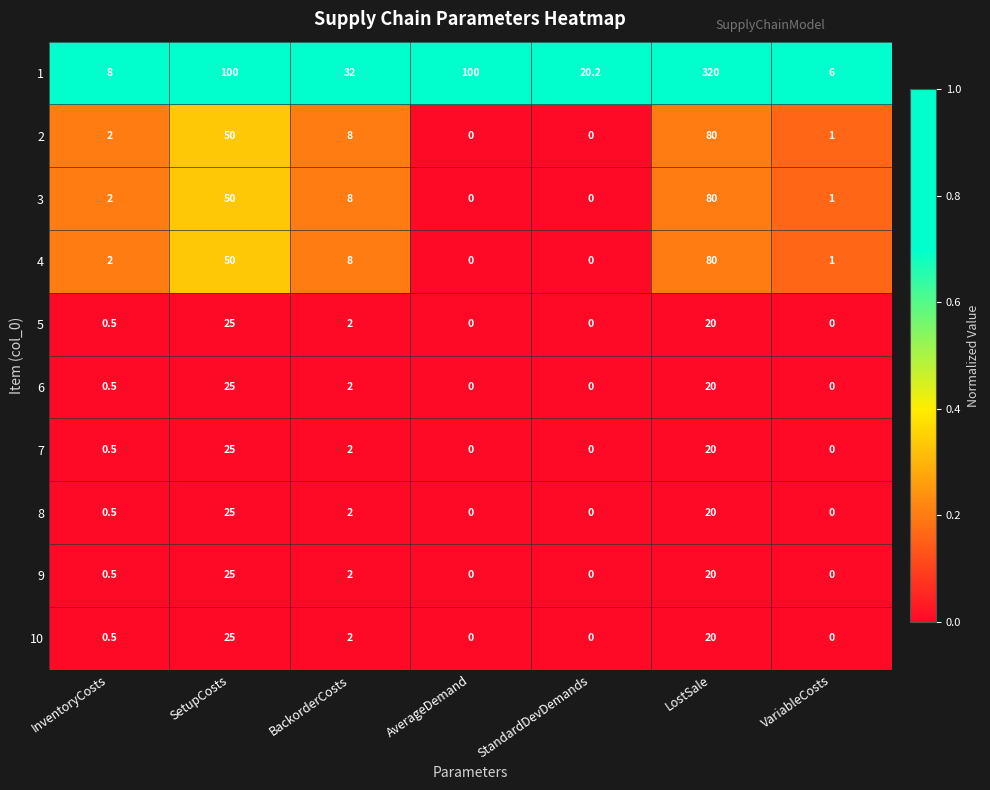

What is the approximate value of 6 at InventoryCosts?

0.5